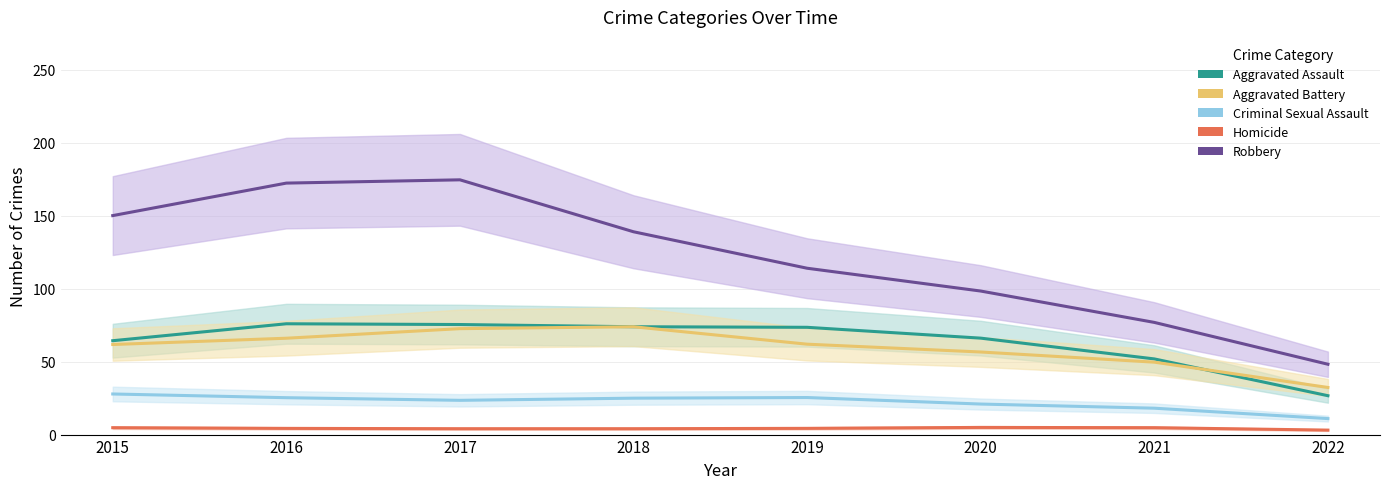

Reading right to left, list all the values displayed in this chart.

Aggravated Assault: 2022=26.7	2021=51.9	2020=66.1	2019=73.6	2018=73.9	2017=75.5	2016=76.0	2015=64.4
Aggravated Battery: 2022=32.3	2021=49.7	2020=56.6	2019=62.0	2018=73.9	2017=72.6	2016=66.1	2015=61.8
Criminal Sexual Assault: 2022=11.0	2021=18.1	2020=20.9	2019=25.4	2018=25.0	2017=23.5	2016=25.3	2015=27.8
Homicide: 2022=3.1	2021=4.7	2020=4.9	2019=4.3	2018=4.0	2017=4.0	2016=4.3	2015=4.7
Robbery: 2022=48.2	2021=76.9	2020=98.4	2019=114.1	2018=139.1	2017=174.7	2016=172.4	2015=150.2